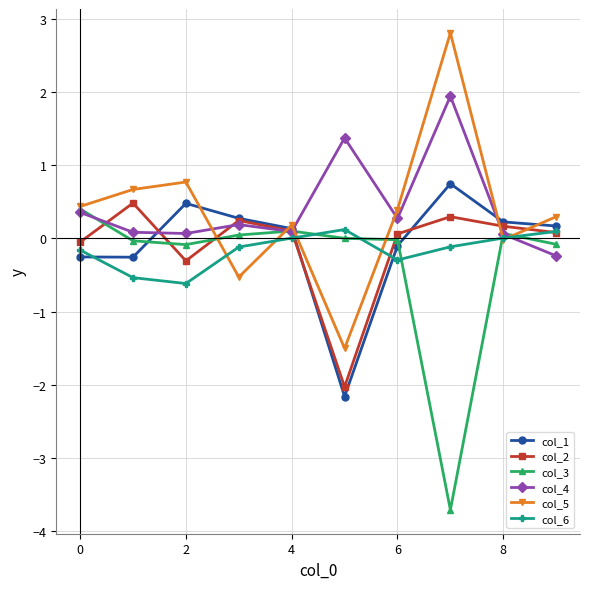

Does the chart display data point markers on the line(s)?

Yes